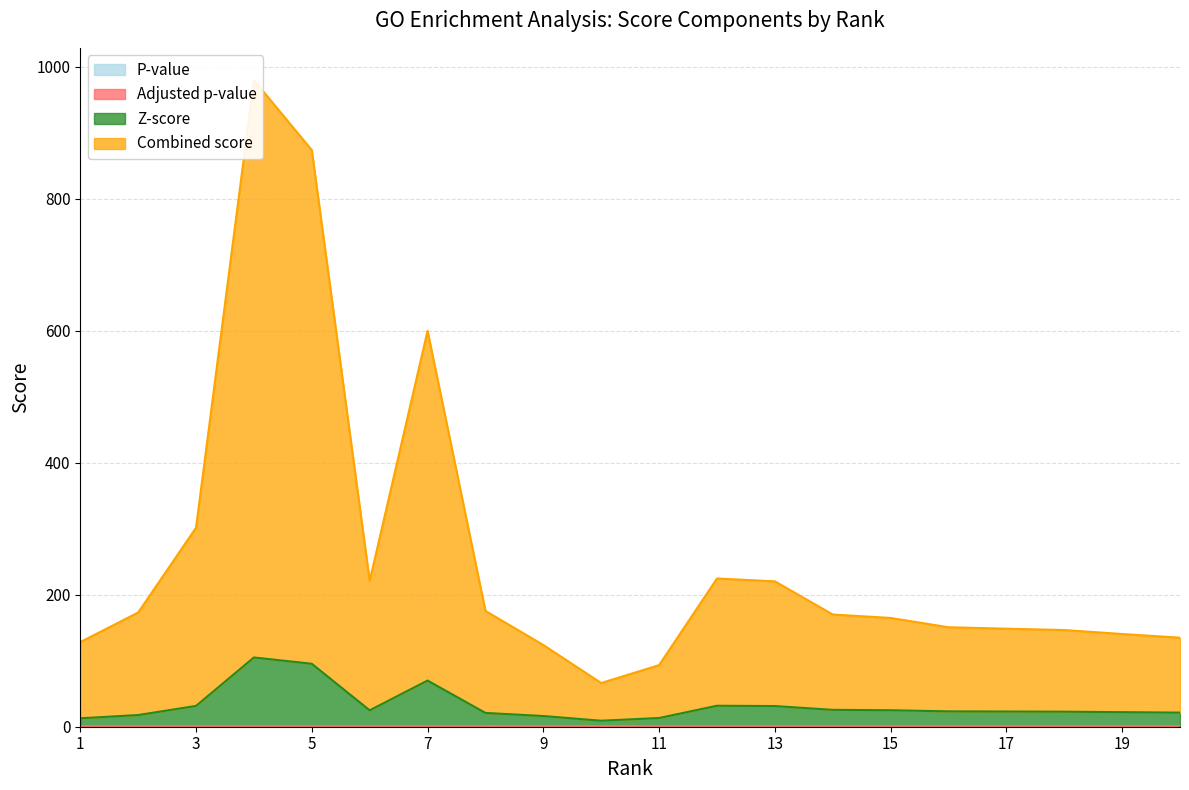

Reading left to right, transcribe all the data shown in this chart.

P-value: 1=0.0	2=0.0	3=0.0	4=0.0	5=0.0	6=0.0	7=0.0	8=0.0	9=0.0	10=0.0	11=0.0	12=0.0	13=0.0	14=0.0	15=0.0	16=0.0	17=0.0	18=0.0	19=0.0	20=0.0
Z-score: 1=12.8	2=17.7	3=31.5	4=105.0	5=95.4	6=24.9	7=70.0	8=20.9	9=16.2	10=9.1	11=13.2	12=31.8	13=31.3	14=25.6	15=25.0	16=23.3	17=23.0	18=22.8	19=22.1	20=21.4
Combined score: 1=128.3	2=173.1	3=301.6	4=980.0	5=873.9	6=221.0	7=600.0	8=175.5	9=123.9	10=66.2	11=93.3	12=224.6	13=220.4	14=170.1	15=164.9	16=150.8	17=148.6	18=146.5	19=140.5	20=134.9
Adjusted p-value: 1=0.0	2=0.0	3=0.0	4=0.0	5=0.0	6=0.0	7=0.0	8=0.0	9=0.1	10=0.1	11=0.1	12=0.1	13=0.1	14=0.1	15=0.1	16=0.1	17=0.1	18=0.1	19=0.1	20=0.1